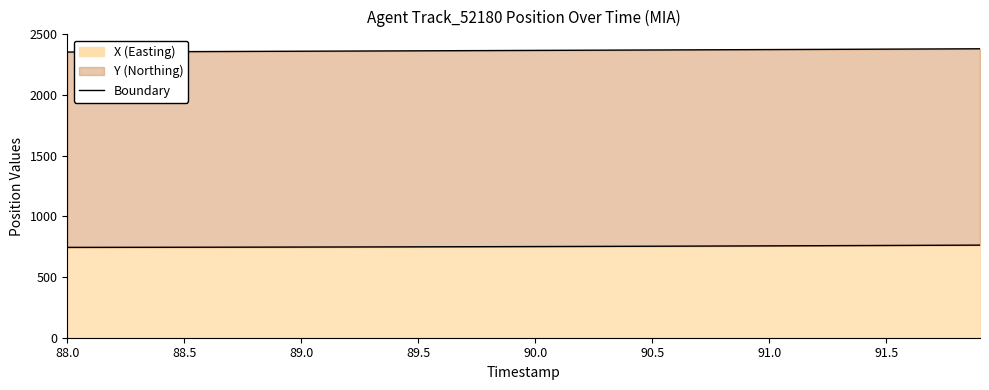

What is the difference between the maximum and second lowest values in the X boundary series?

18.5